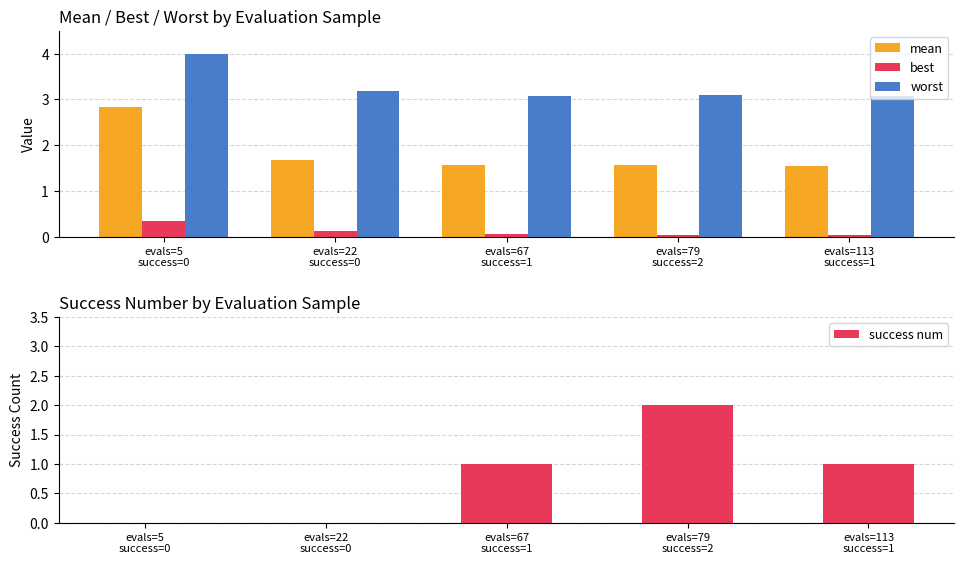

What position from the right is evals=67
success=1?

3